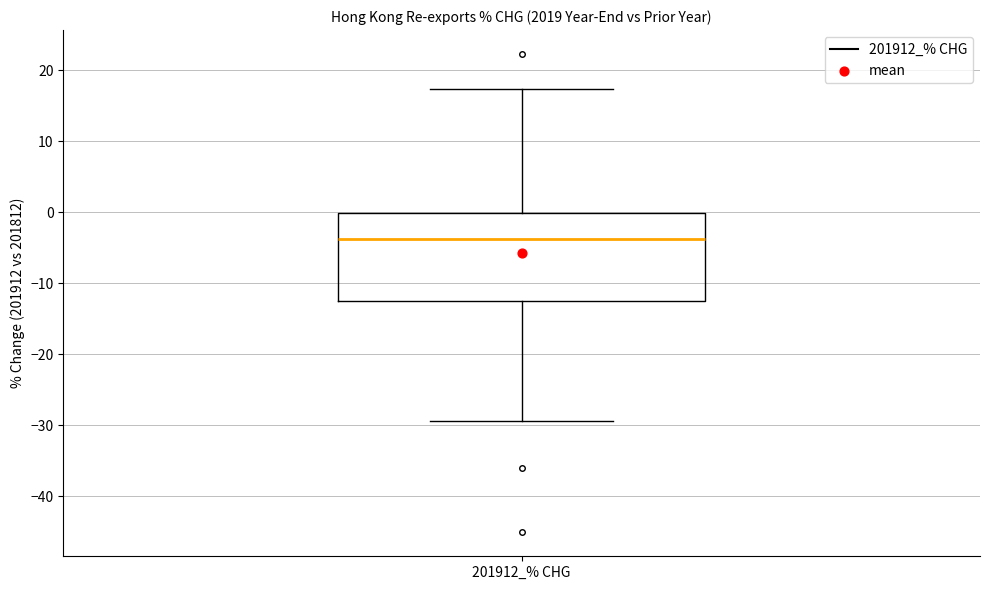

Transcribe this box plot: give where the median line is, the range the box spans, and where the two whiskers end, as read against the y-axis. The values are not printed on the chart, so give them approximately, as read against the axis.

median -4, box -12 to 0, whiskers -29 to 17